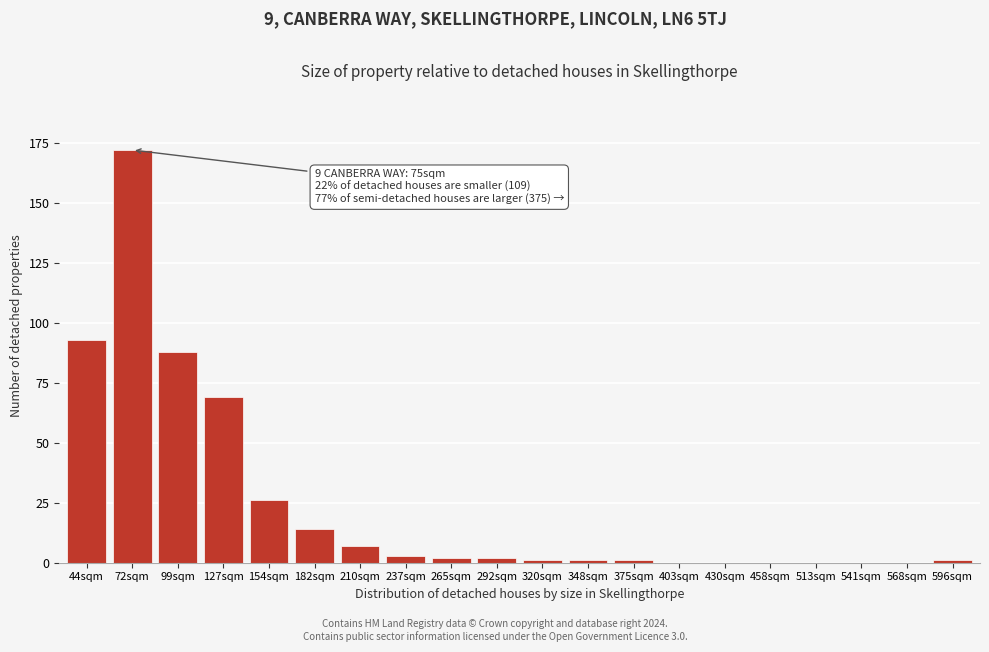

Reading right to left, transcribe all the data shown in this chart.

596sqm=1	568sqm=0	541sqm=0	513sqm=0	458sqm=0	430sqm=0	403sqm=0	375sqm=1	348sqm=1	320sqm=1	292sqm=2	265sqm=2	237sqm=3	210sqm=7	182sqm=14	154sqm=26	127sqm=69	99sqm=88	72sqm=172	44sqm=93